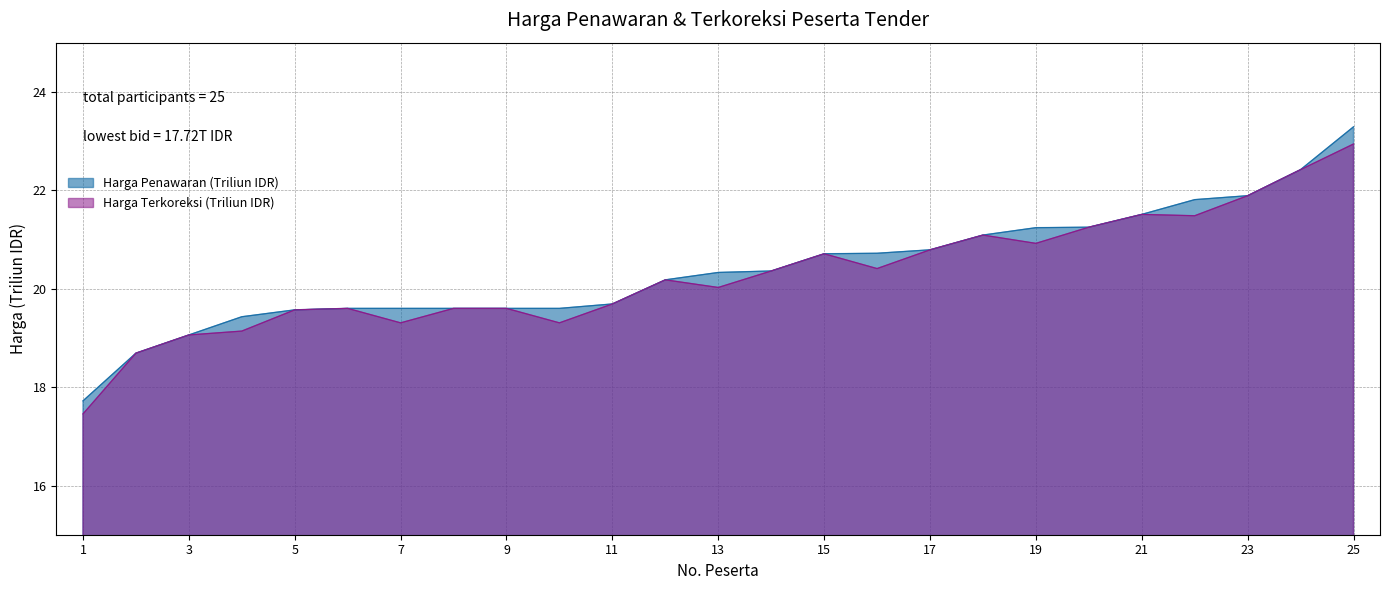

What is the difference between the second highest and second lowest values in the Harga Terkoreksi (Triliun IDR) series?

3.7